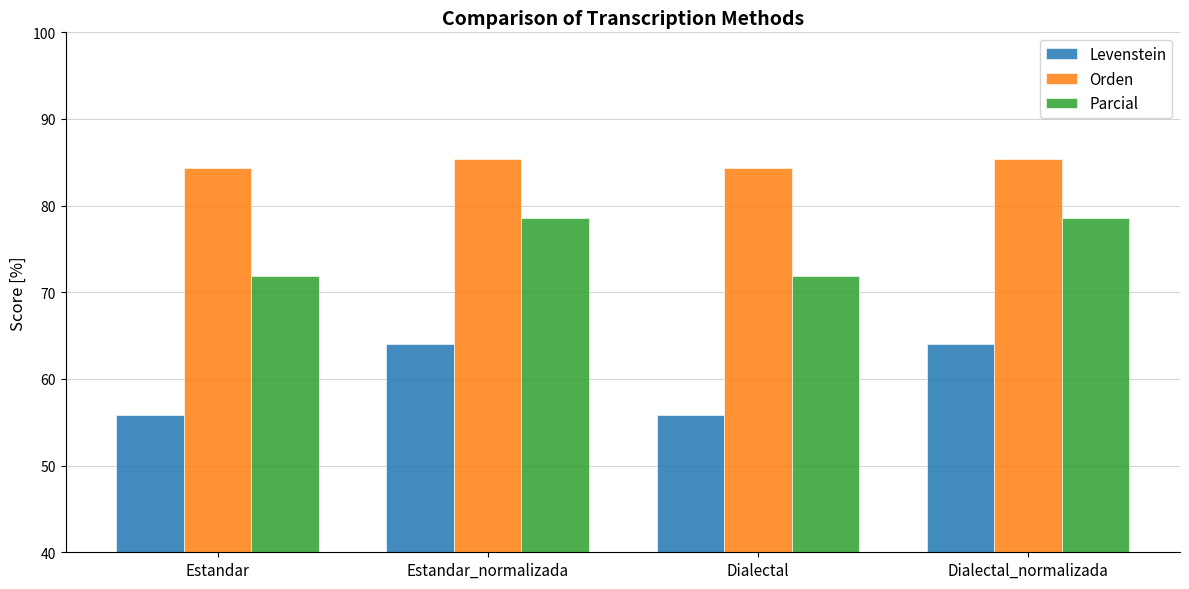

What is the approximate value of Orden at Estandar_normalizada?

85.4